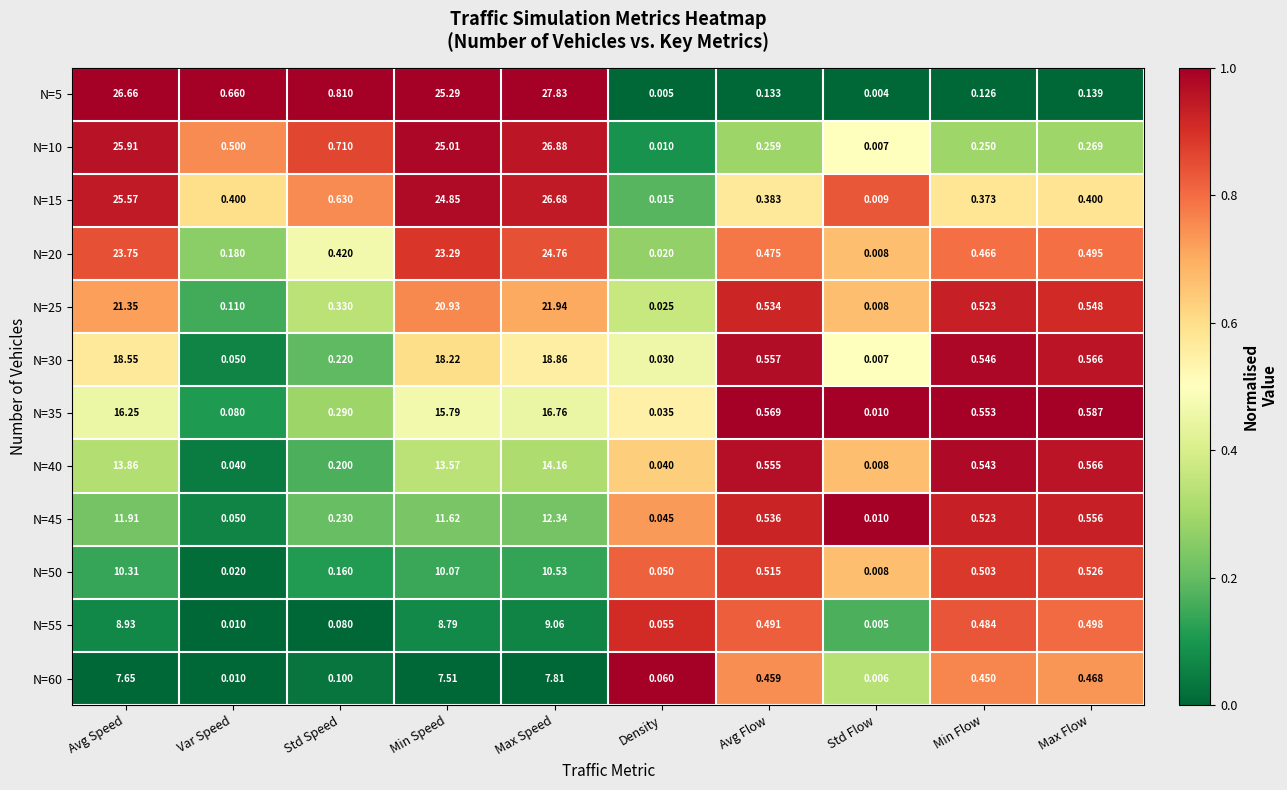

List the series in order of their peak value, lowest first.

N=60, N=55, N=50, N=45, N=40, N=35, N=30, N=25, N=20, N=15, N=10, N=5